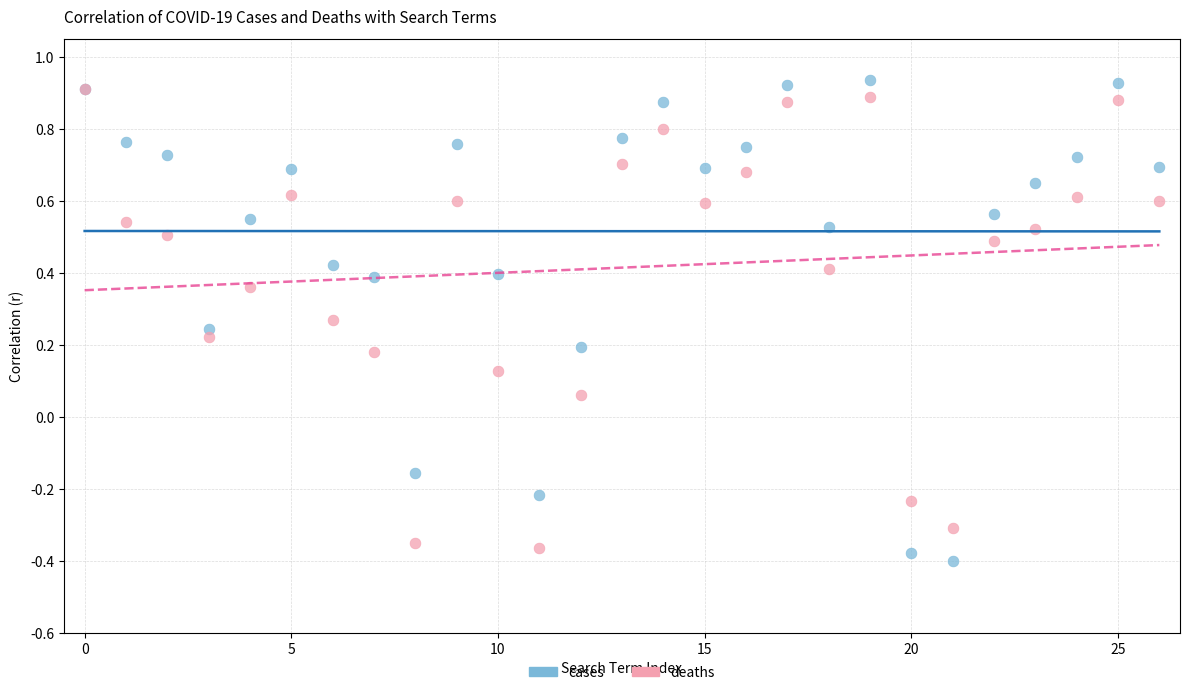

Which series reaches the minimum Y coordinate?

cases